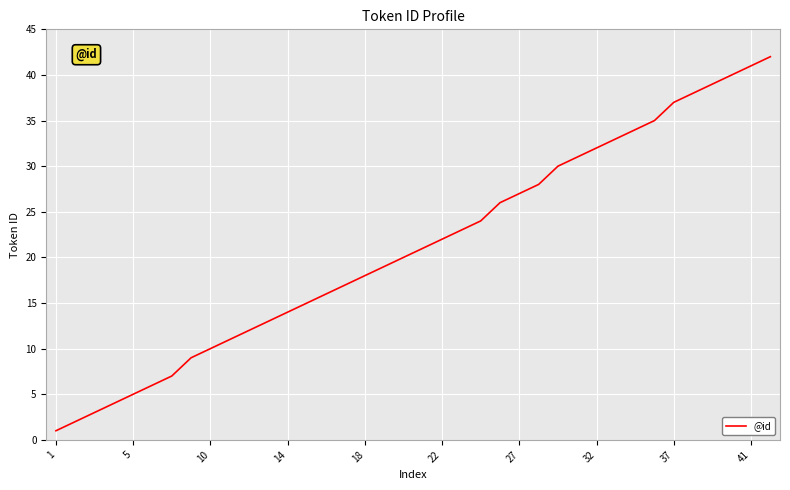

What is the difference between the maximum and minimum values?

41